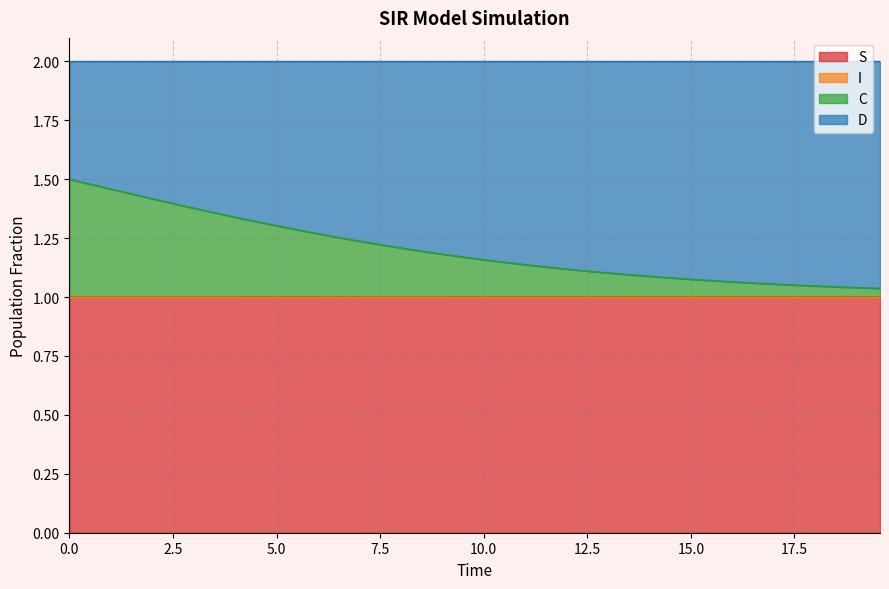

What is the value of the S point at the 16th from the left?

1.0